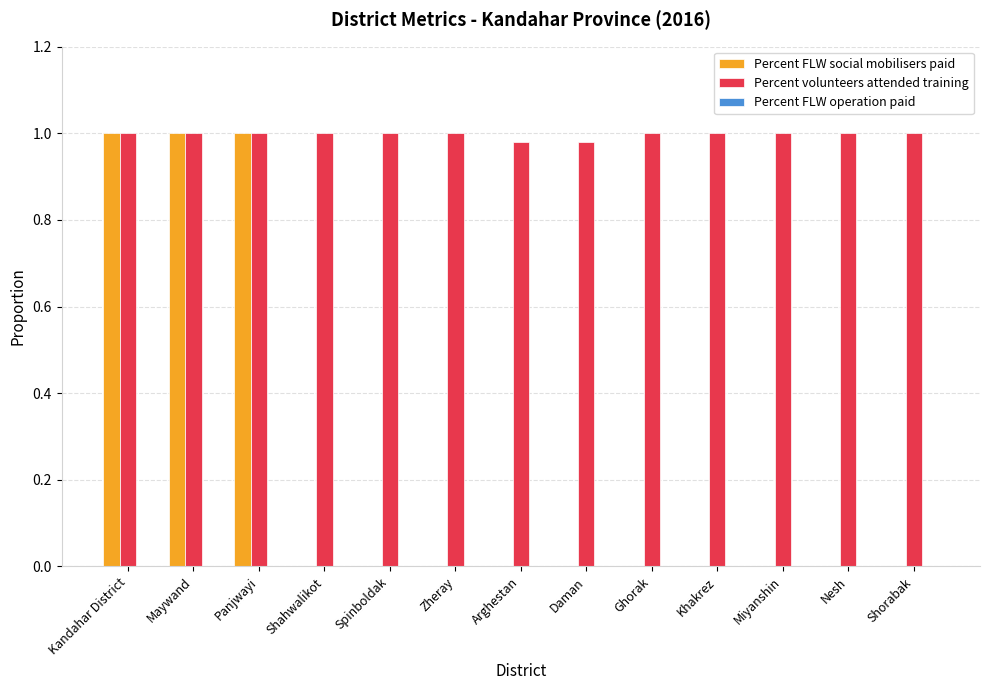

What is the sum of all Percent FLW social mobilisers paid values?

3.0